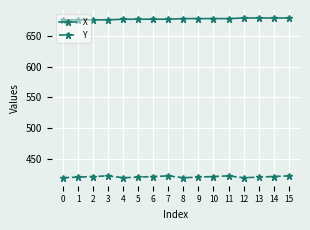

The value of Y at 2 is 176. True or false?

False